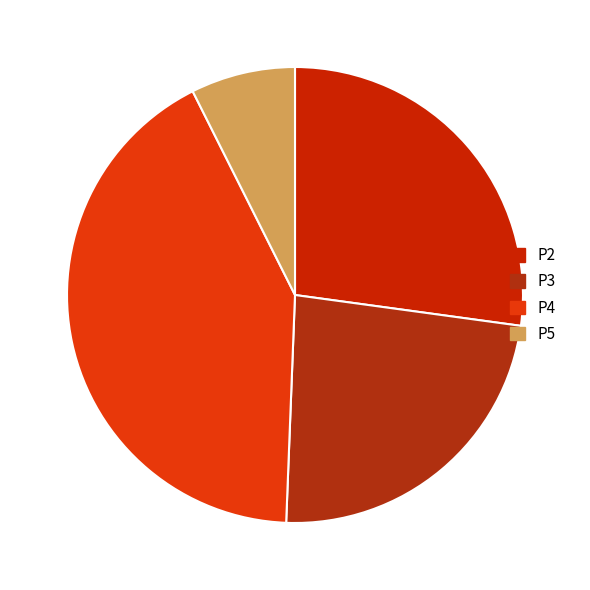

What percentage is the P3 slice, to the nearest percent?

23%